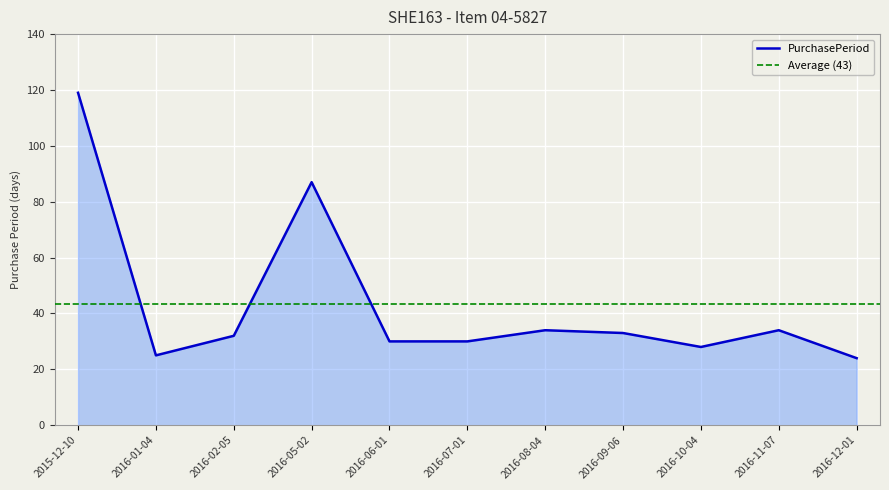

At which category does the chart reach its peak across all series?

2015-12-10